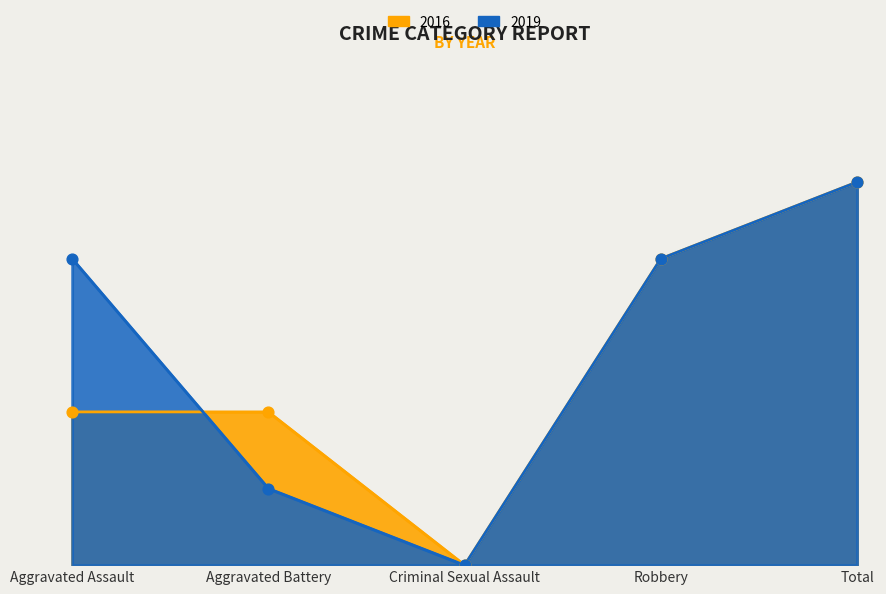

Which series contains the lowest Y value?

2019